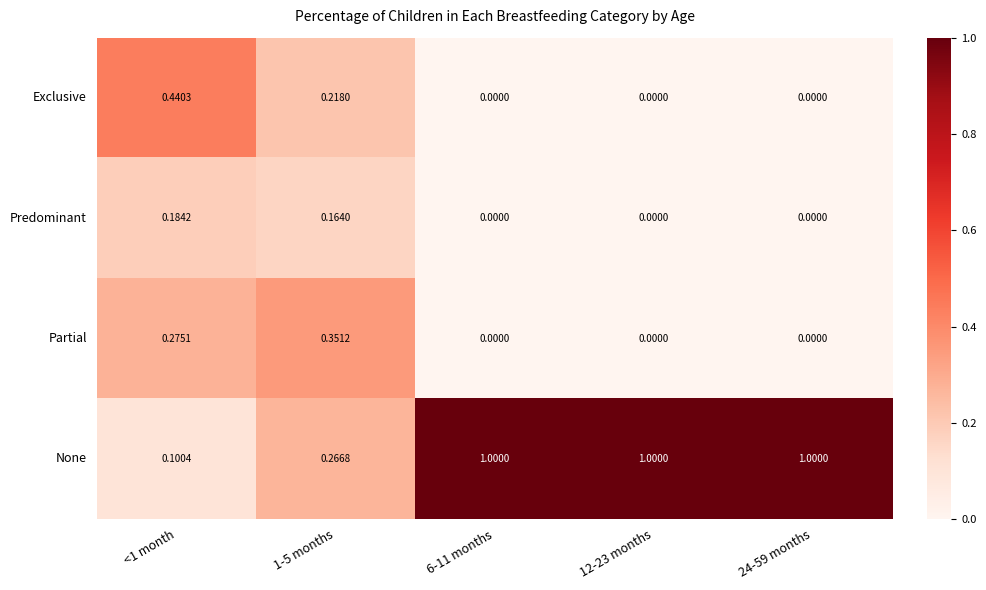

Which series has the largest total across all categories?

None